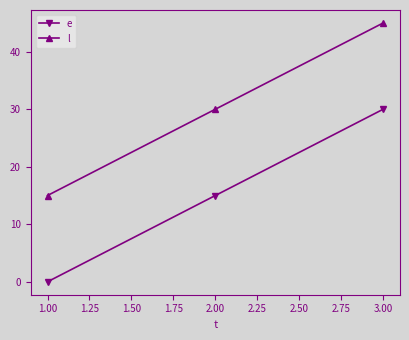

What is the sum of all e values?

45